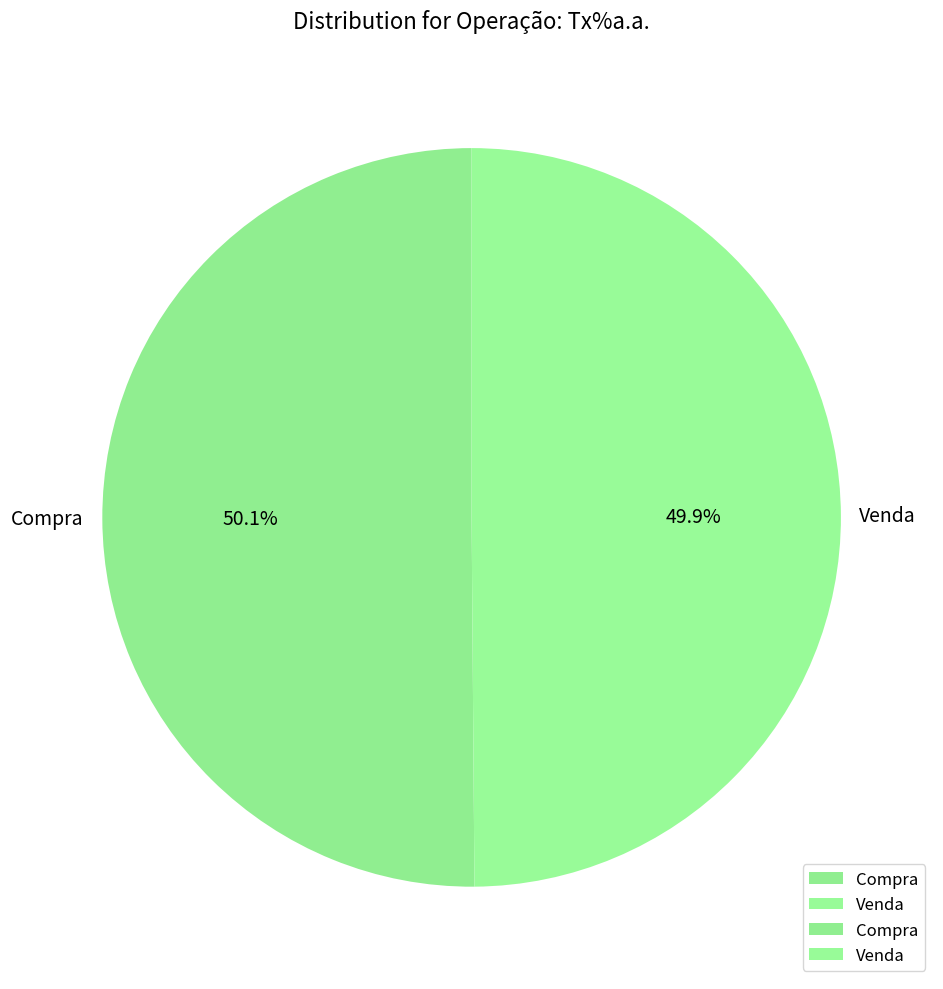

To the nearest percent, what is the average slice percentage?

50%